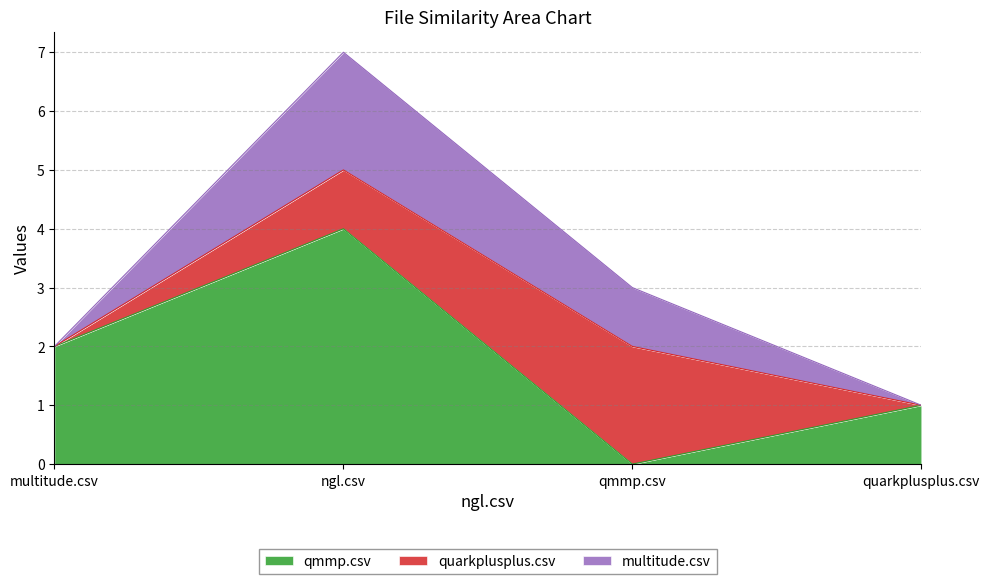

Which category has the lowest value in the quarkplusplus.csv series?

multitude.csv